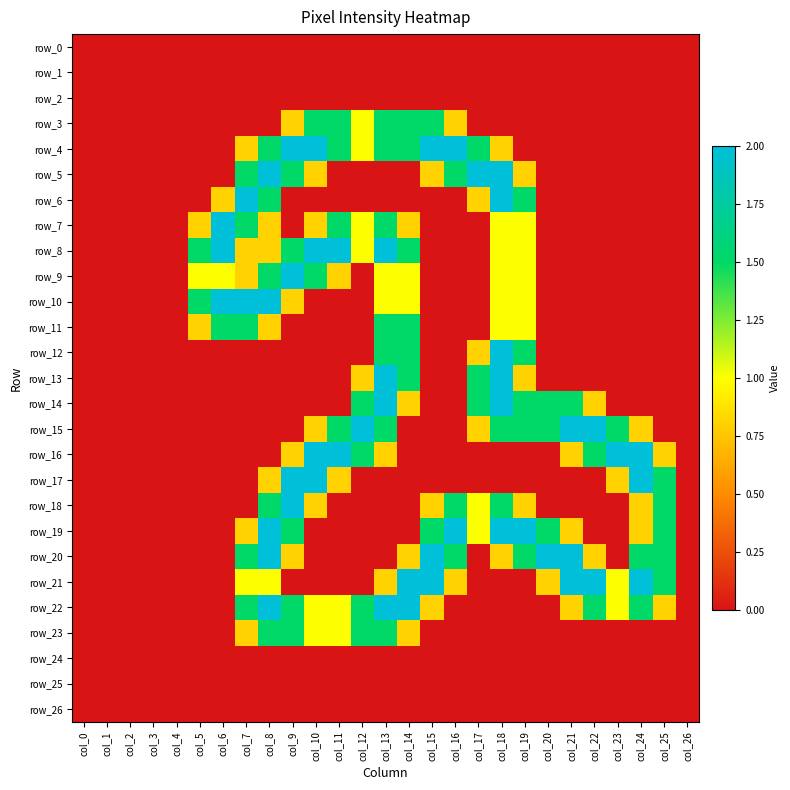

What is the total value across all series at col_6?

9.3